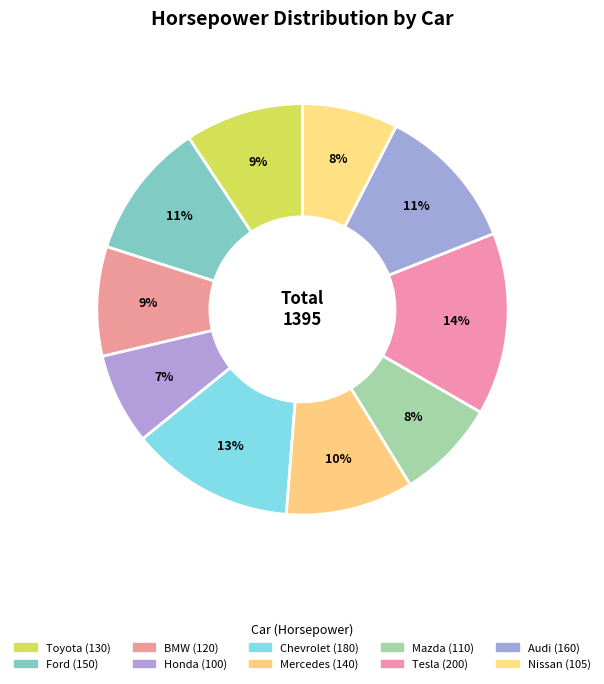

Is it true that Mercedes is 10% of the pie?

True